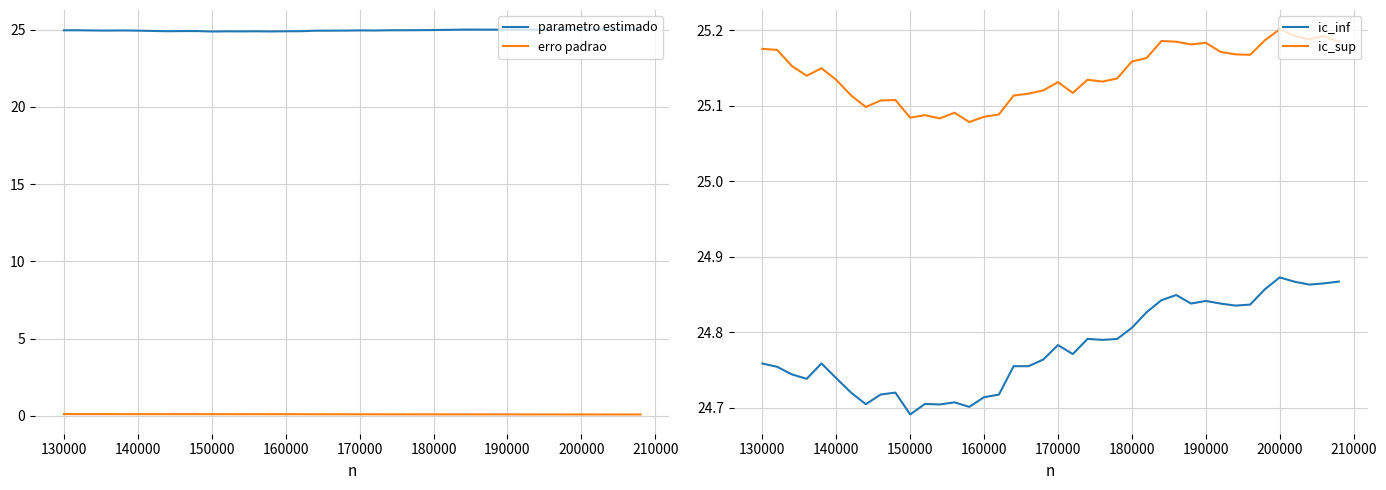

Which series has the widest spread of values?

ic_inf